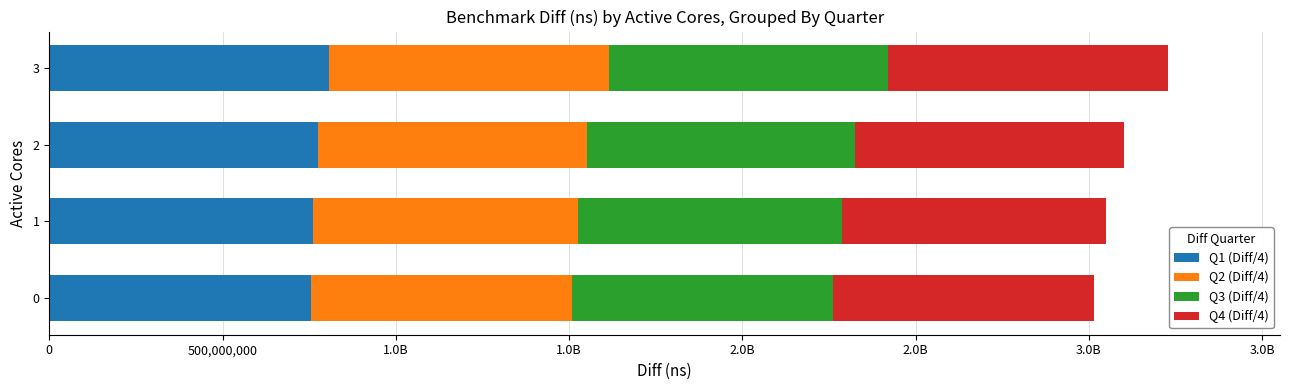

What are all the series names shown in the legend?

Q1 (Diff/4), Q2 (Diff/4), Q3 (Diff/4), Q4 (Diff/4)